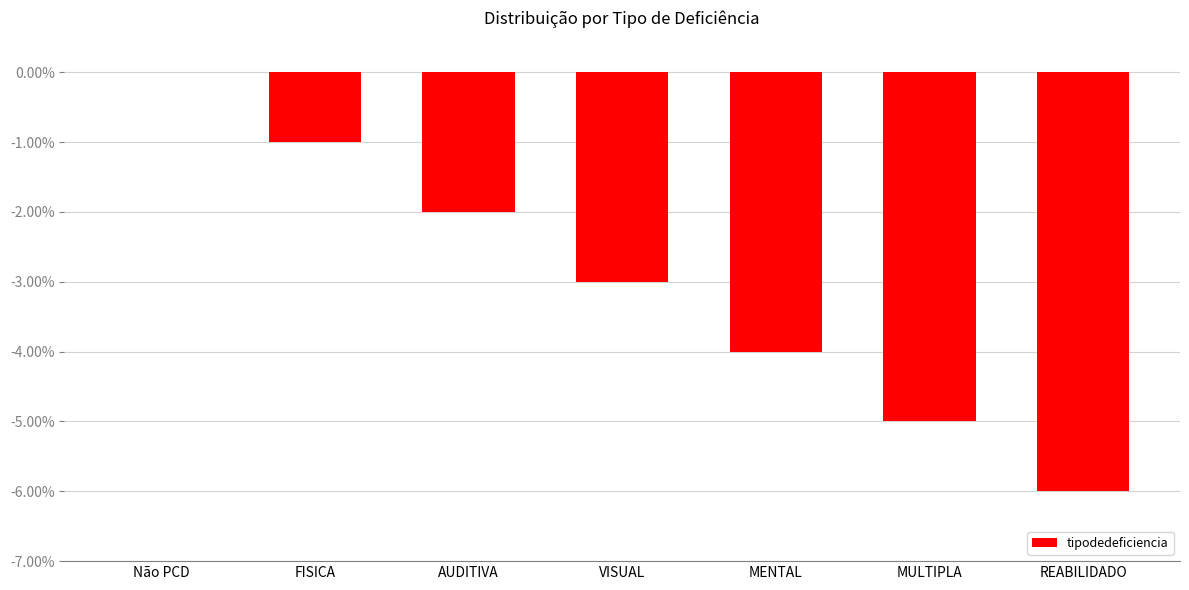

The chart shows a value of -6 at REABILIDADO. True or false?

True